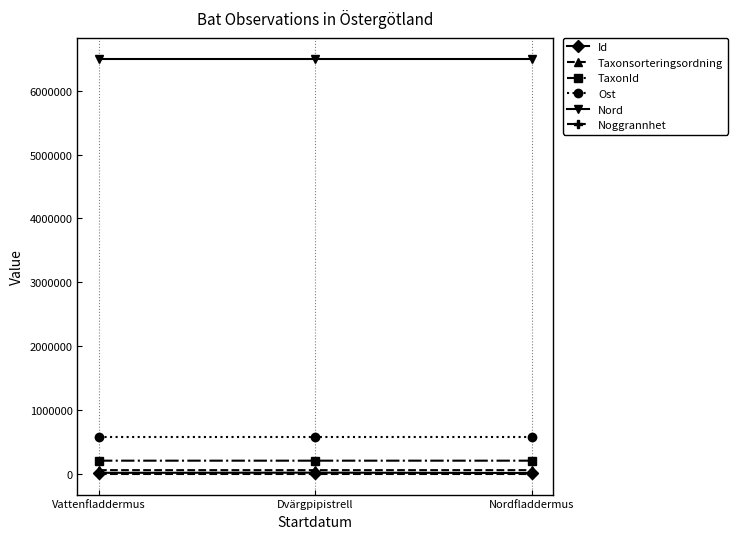

At how many categories does at least one series exceed 665991?

3